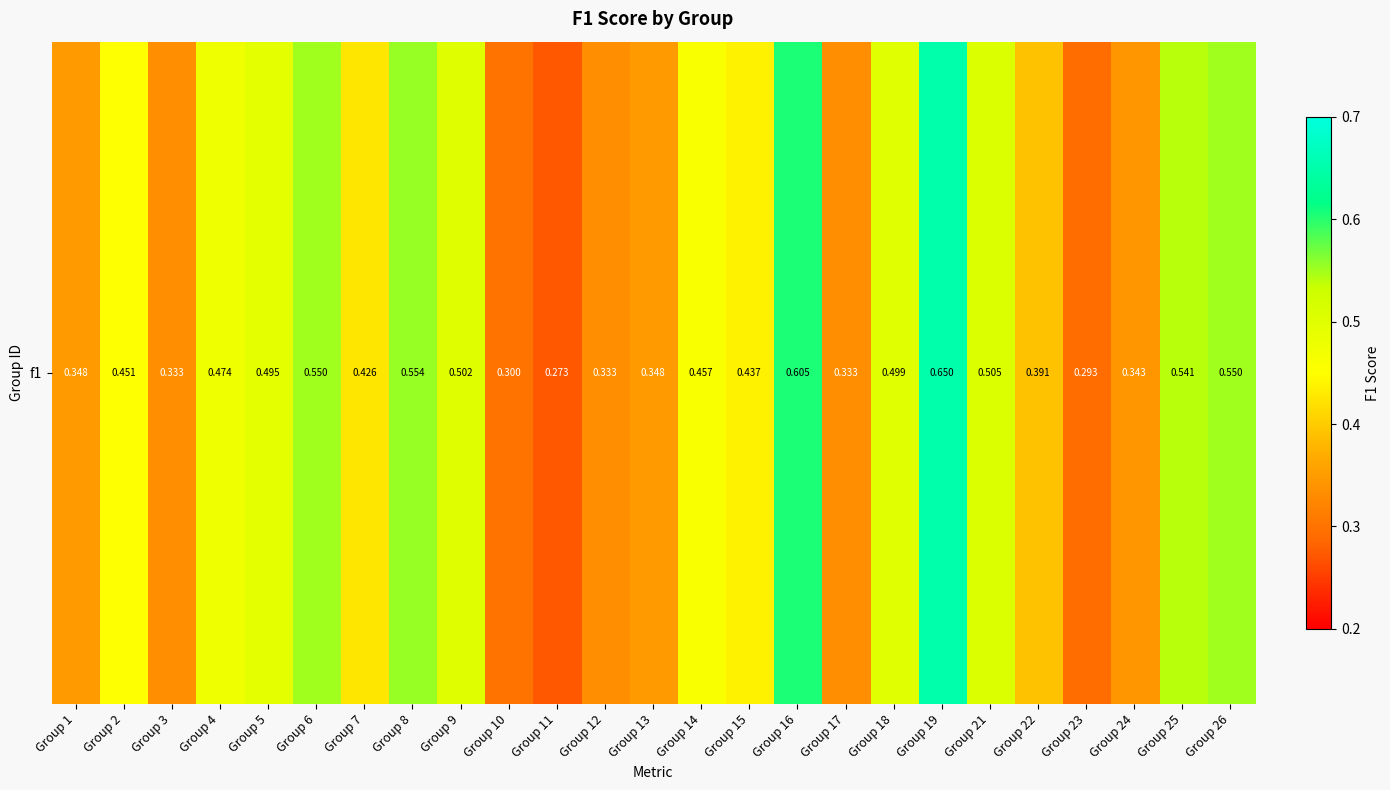

The chart shows a value of 0.1 at Group 9. True or false?

False